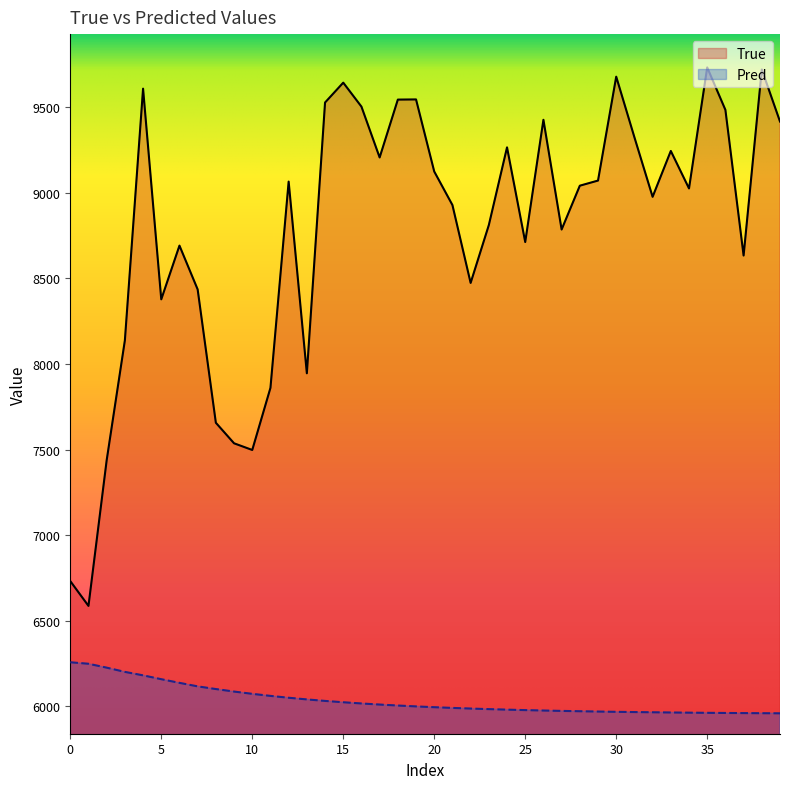

What value does the True series have at 27?

8786.0